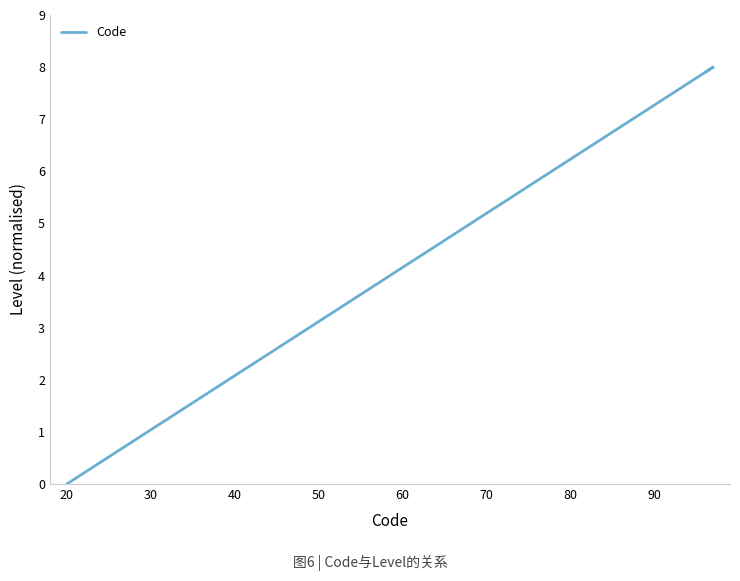

Does the chart display data point markers on the line(s)?

No